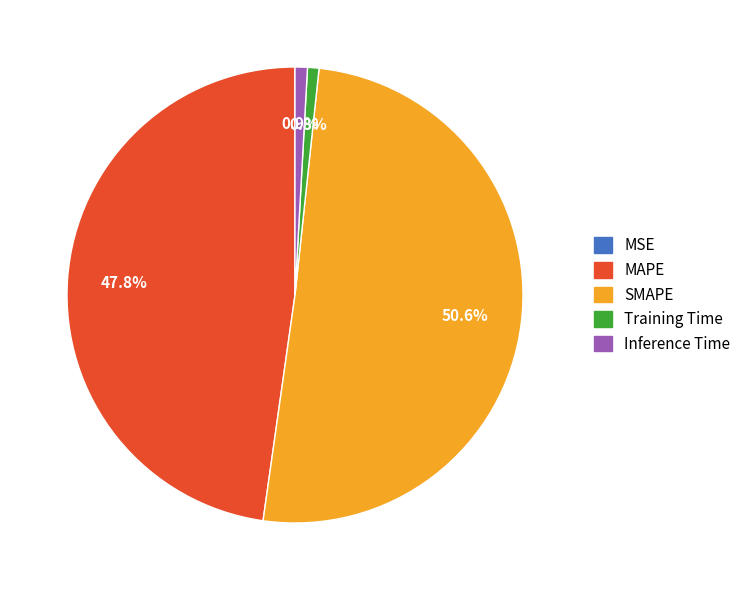

Which category accounts for the majority?

SMAPE